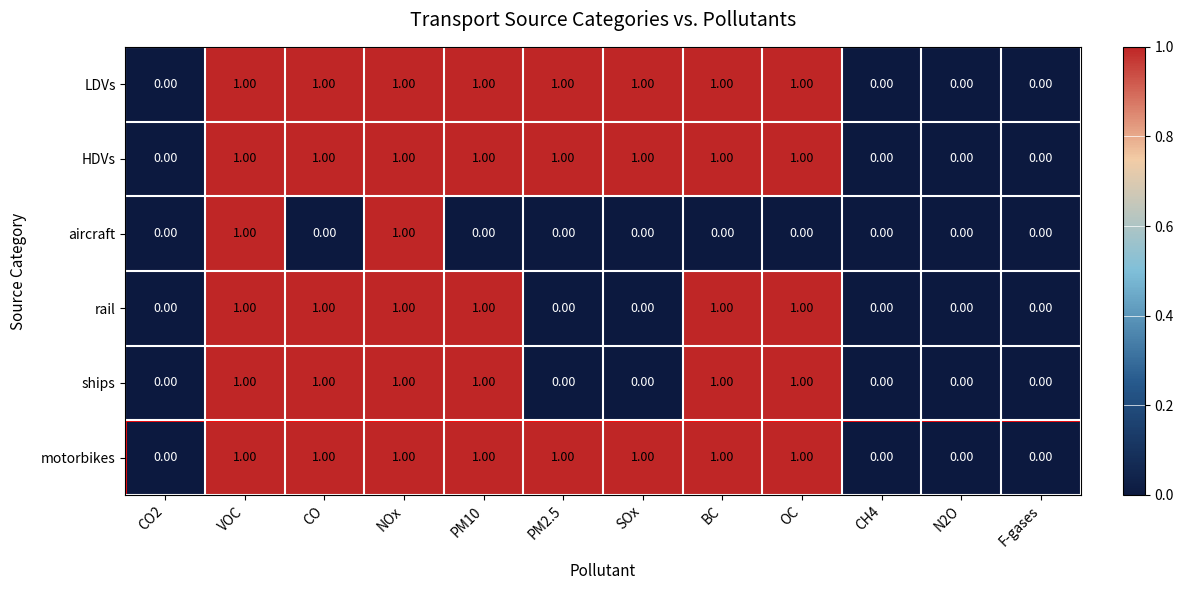

Is the value of ships at PM10 greater than the value of rail at PM2.5?

Yes